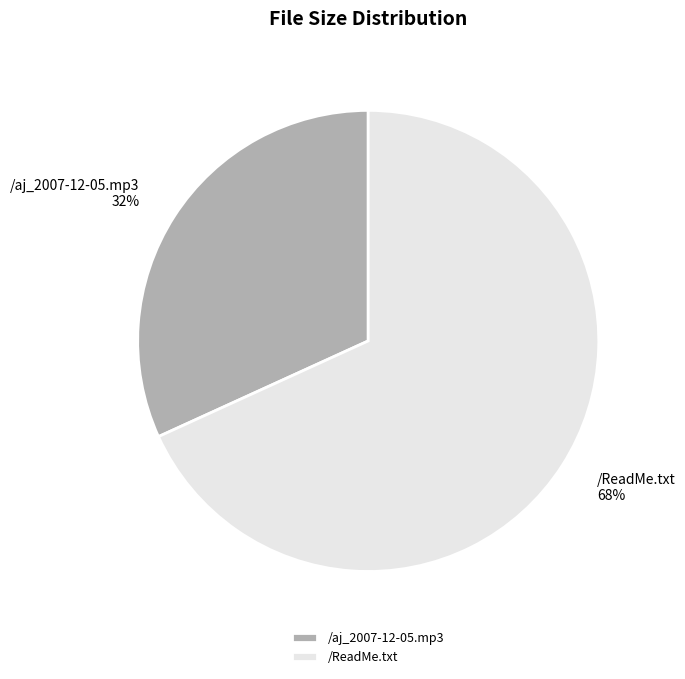

To the nearest percent, what portion does /aj_2007-12-05.mp3 represent?

32%